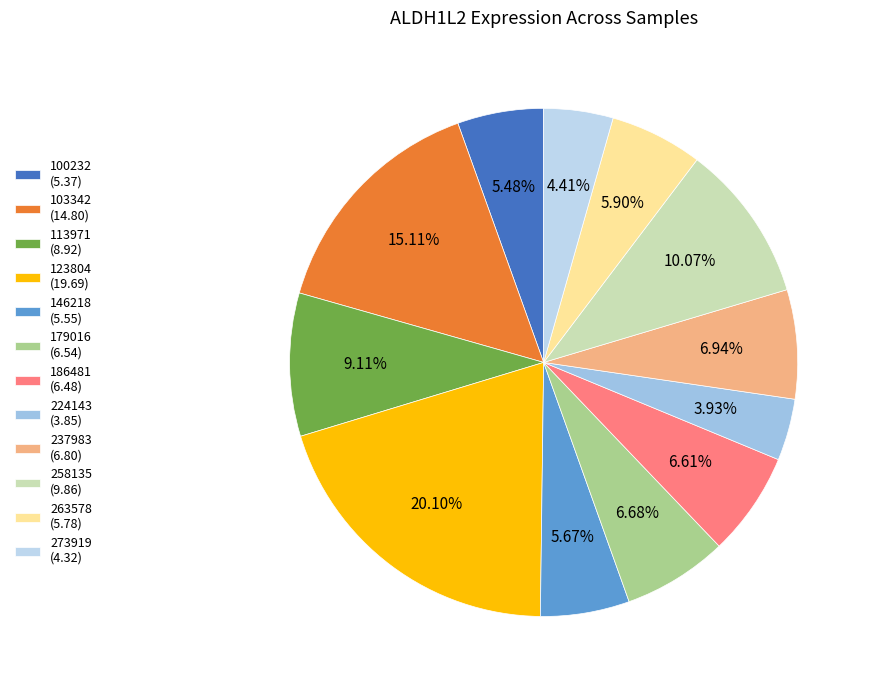

To the nearest percent, what percentage of the pie is 100232?

5%